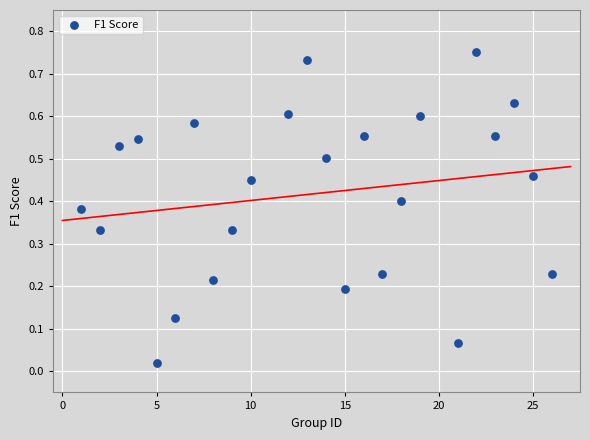

What is the range of X values (max minus min)?

25.0